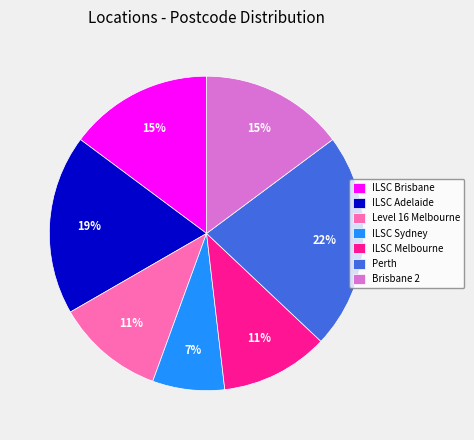

How many slices are in this pie chart?

7